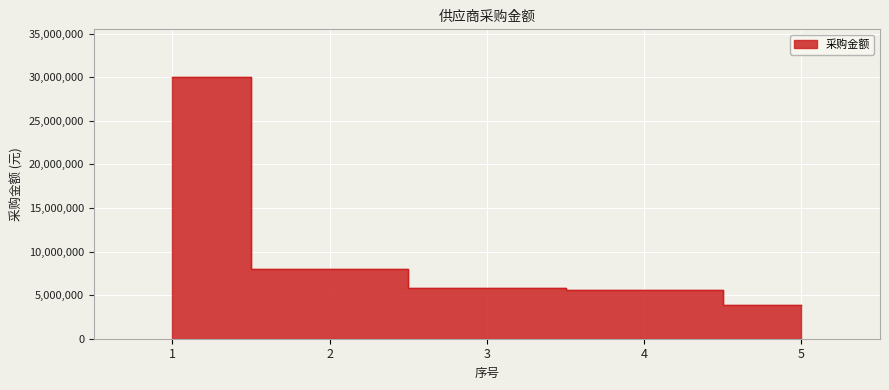

Reading left to right, extract all data points from this chart.

30086103.5	8018648.8	5861659.8	5533529.0	3865374.0